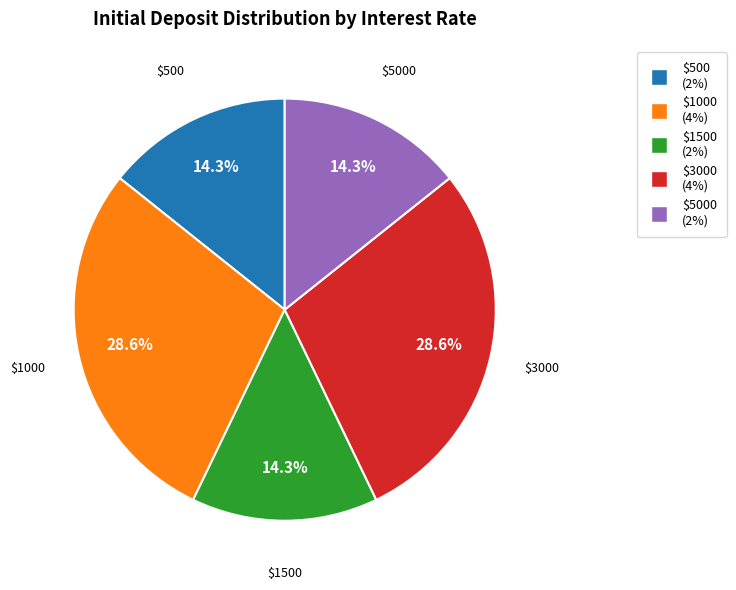

Is there any slice that represents more than half of the pie?

No